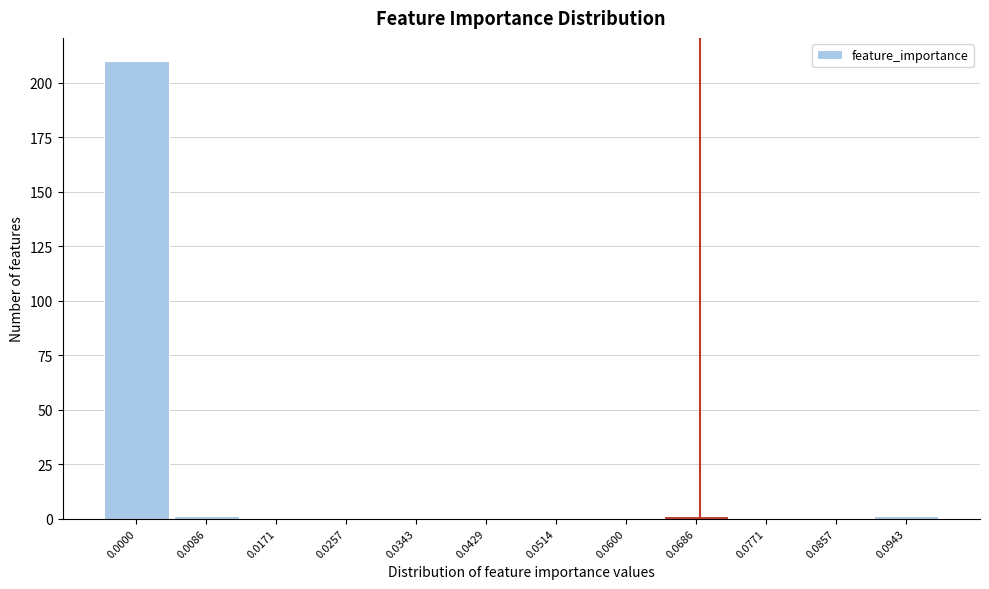

Reading left to right, transcribe all the data shown in this chart.

0.0000=210	0.0086=1	0.0171=0	0.0257=0	0.0343=0	0.0429=0	0.0514=0	0.0600=0	0.0686=1	0.0771=0	0.0857=0	0.0943=1